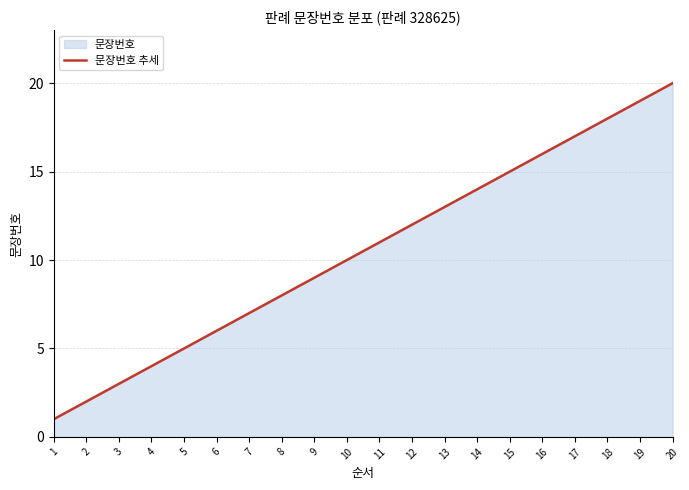

What is the maximum value shown in the chart?

20